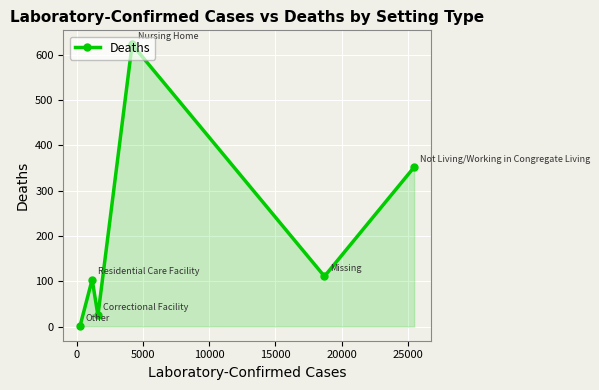

True or false: there are more than 0 points higher than both neighbors.

True